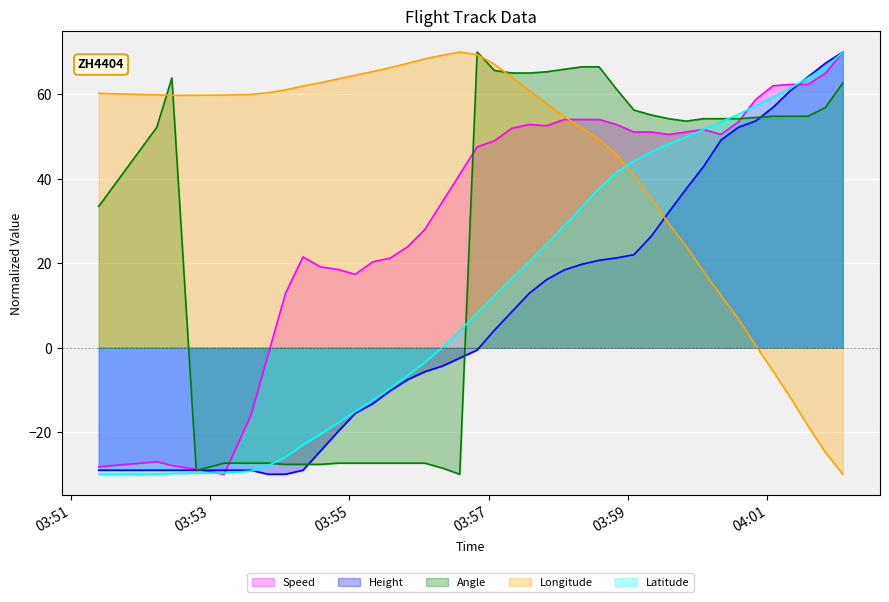

List the series in order of their overall mean, highest first.

Longitude, Speed, Angle, Latitude, Height